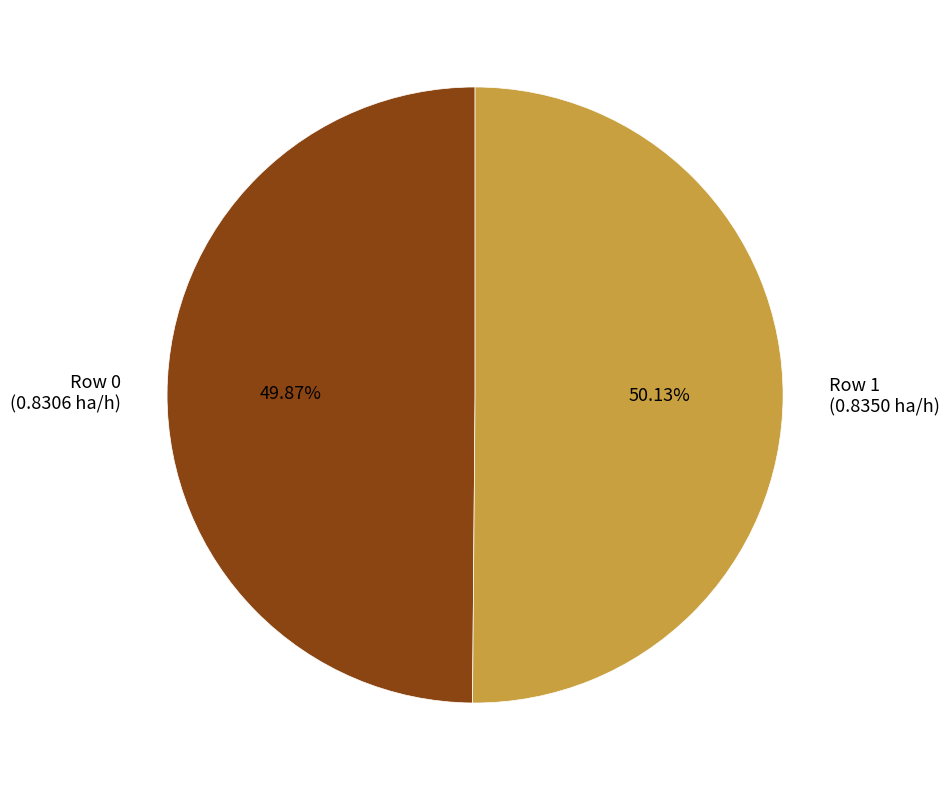

What is the total percentage of Row 1 and Row 0?

100.0%